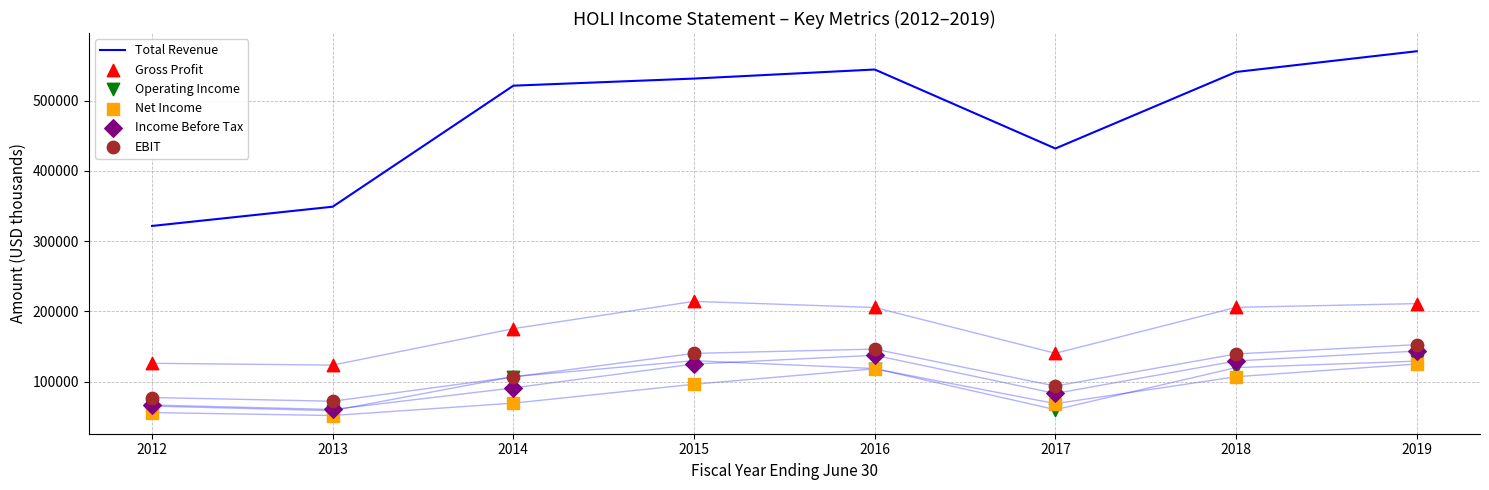

What is the total value across all series at 2017?

878900